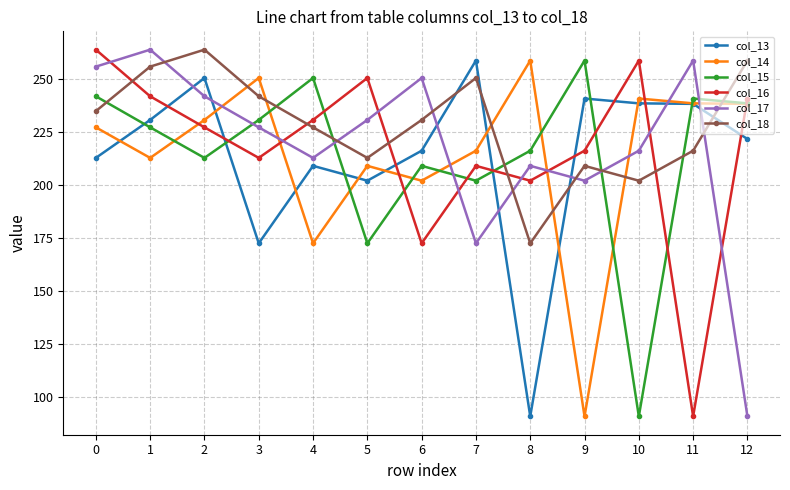

After their last crossing, which series has the higher values: col_16 or col_15?

col_16